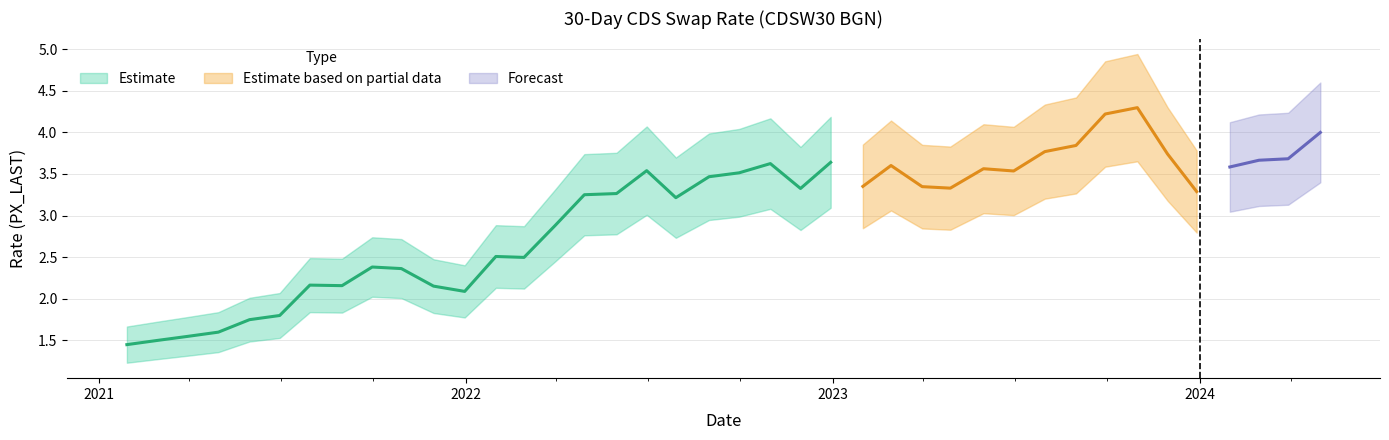

List the labels in order of value, smallest first.

39, 38, 37, 36, 35, 34, 28, 29, 32, 33, 30, 31, 26, 27, 25, 21, 24, 23, 4, 17, 12, 13, 15, 20, 19, 10, 22, 11, 3, 14, 18, 16, 2, 1, 5, 9, 8, 0, 7, 6